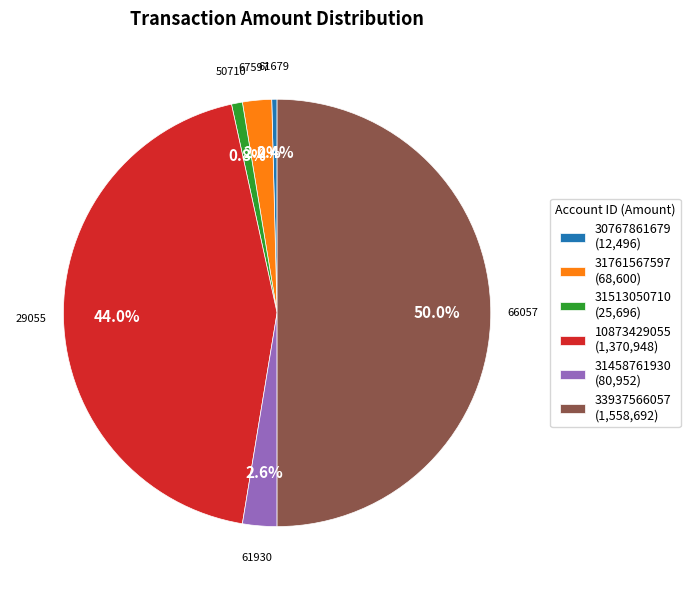

What percentage do 30767861679 (12,496) and 10873429055 (1,370,948) together represent?

44.4%